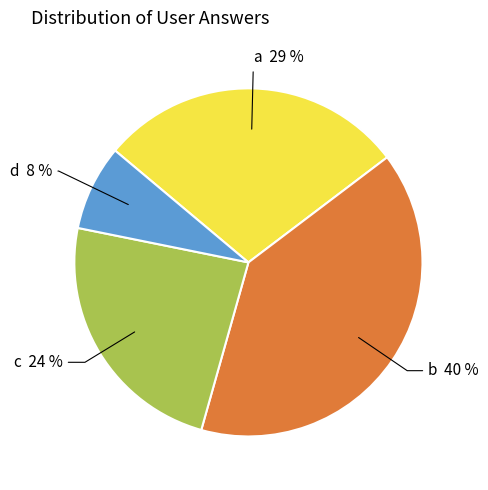

Is there a majority slice in this chart?

No